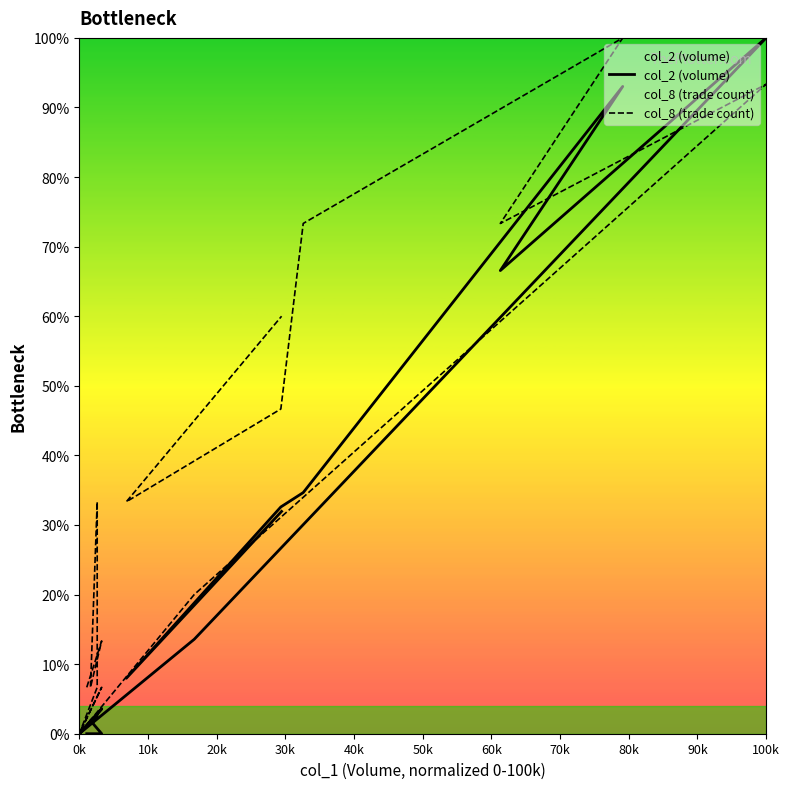

How many data points does each series have?

20